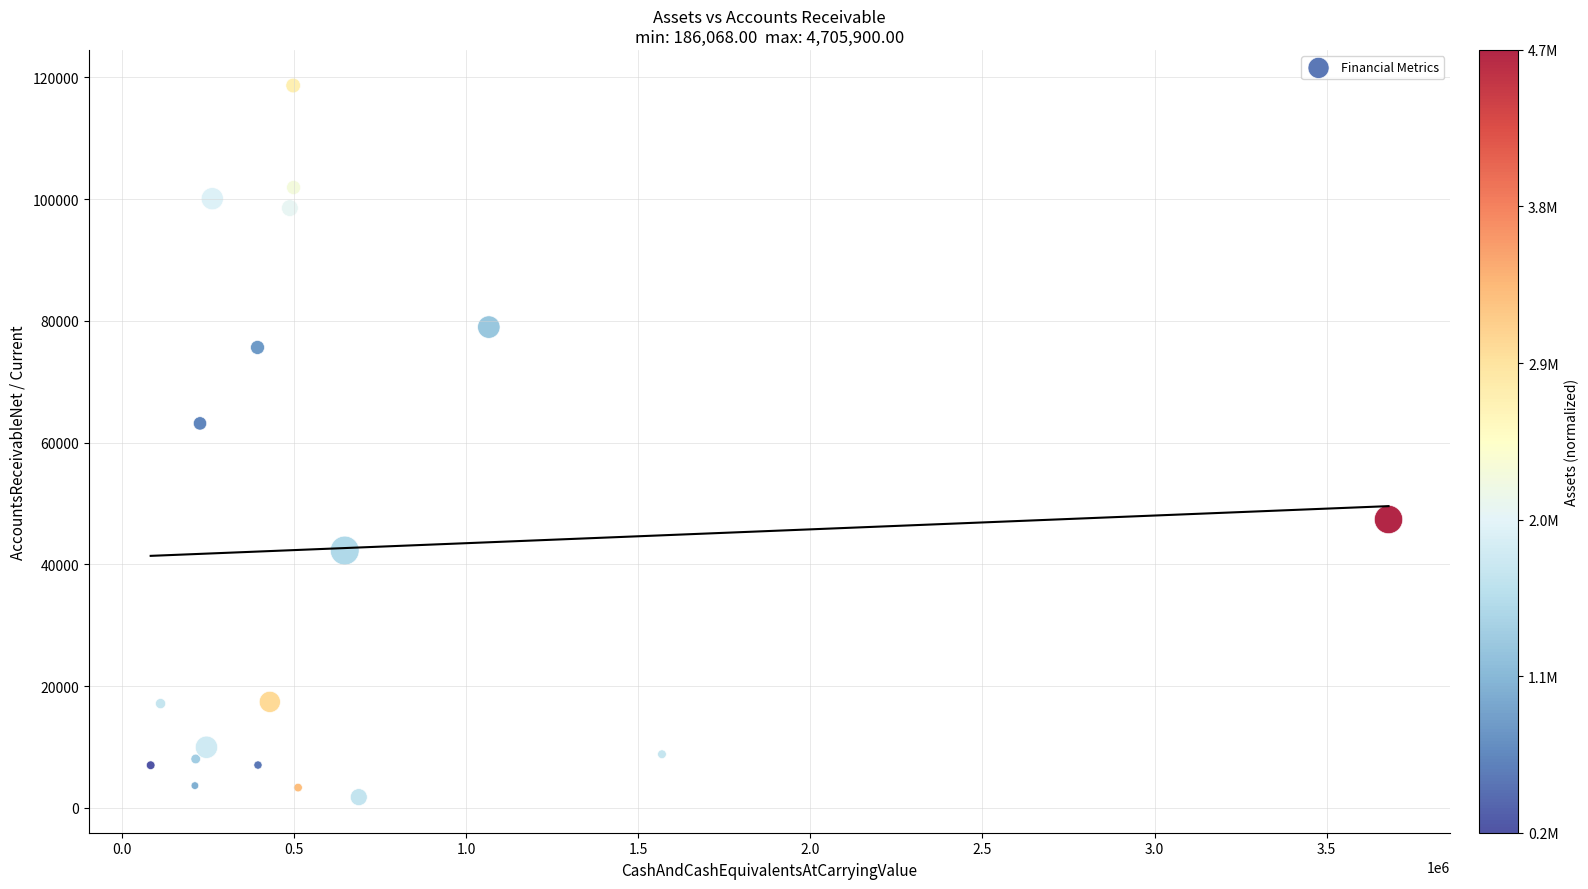

What Y value in the scatter plot is closest to 60223?

63170